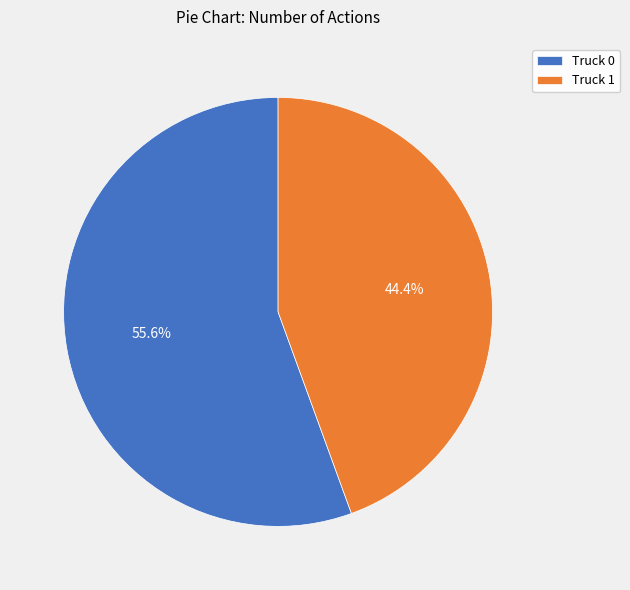

Which slice represents more than half of the pie?

Truck 0